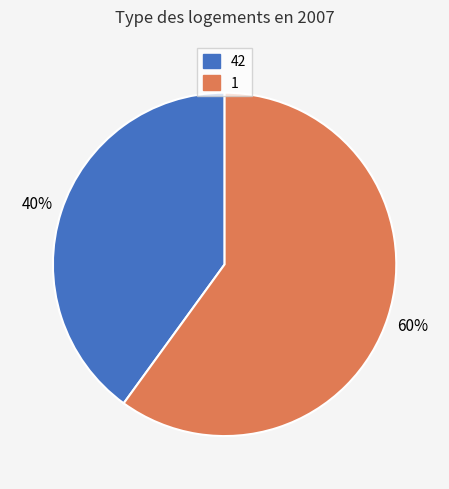

What is the smallest slice in the pie chart?

42